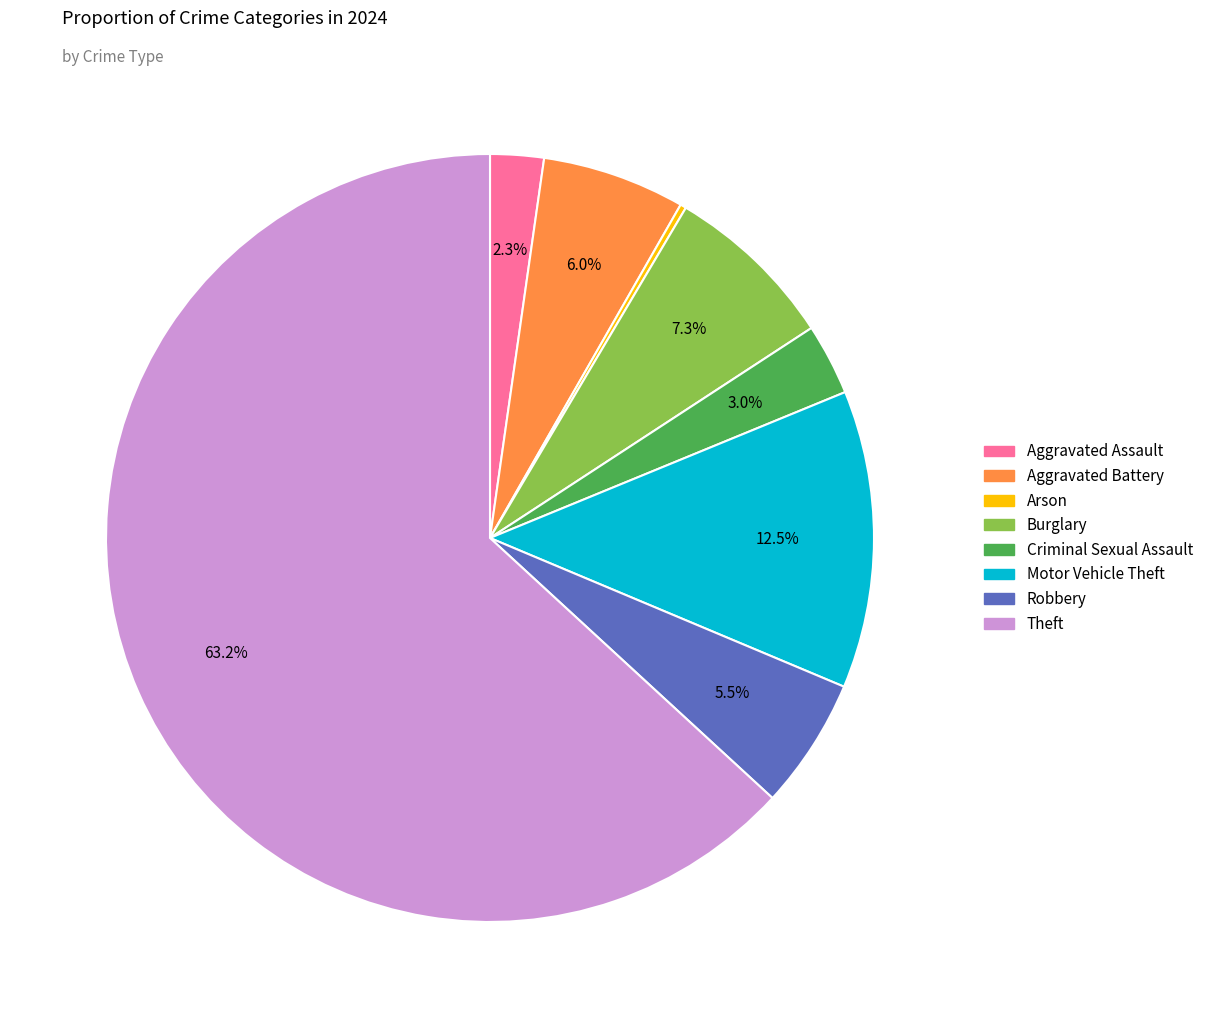

Does any single category account for the majority?

Yes